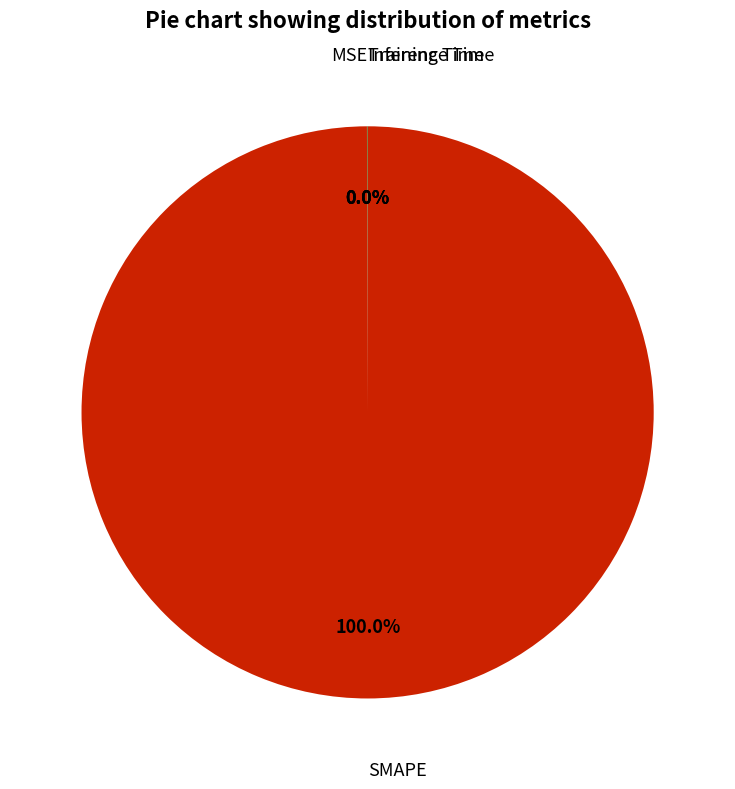

Does any single category account for the majority?

Yes